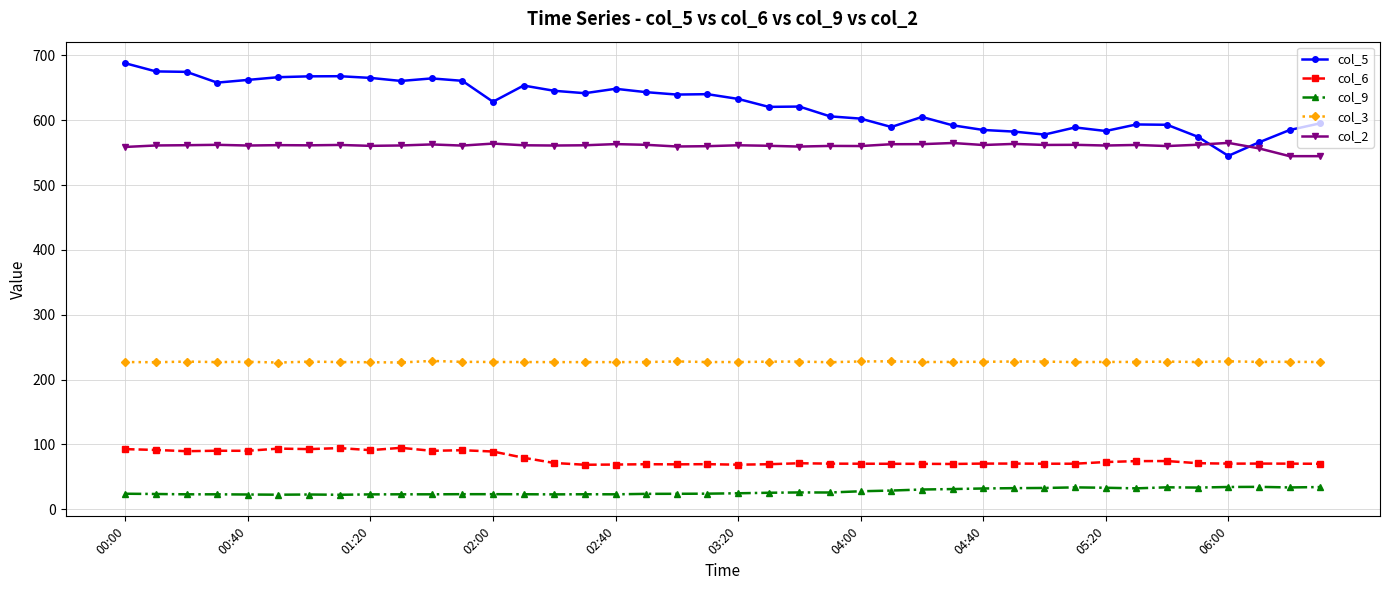

Which series has the widest spread of values?

col_5